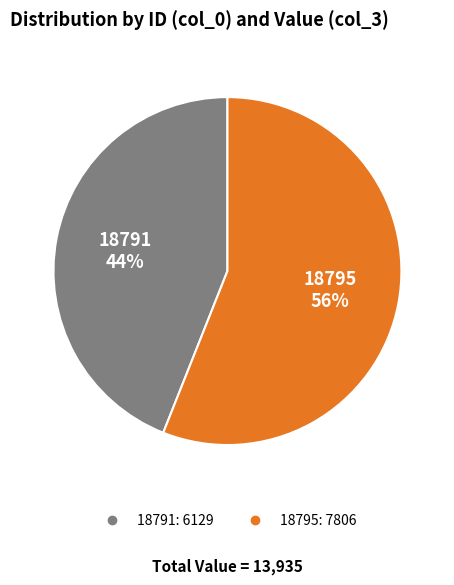

How many slices are in this pie chart?

2